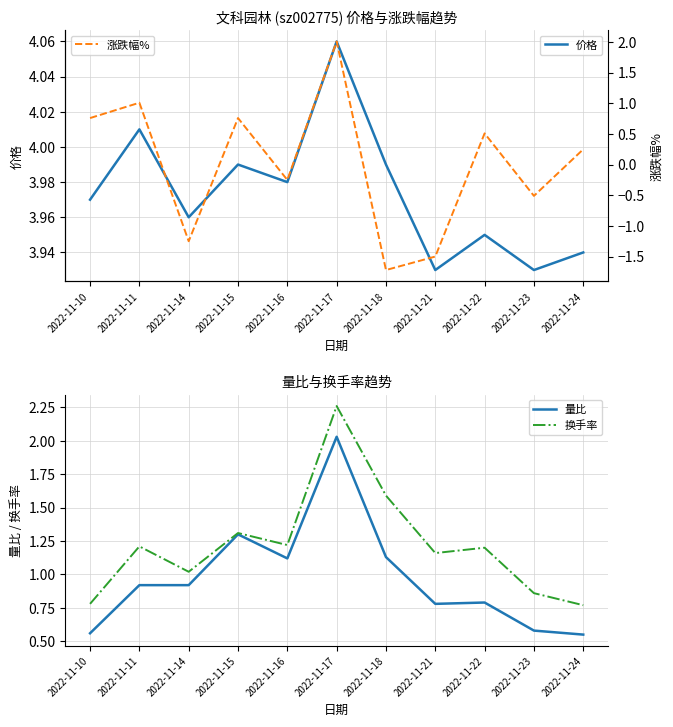

What are all the series names shown in the legend?

价格, 涨跌幅%, 量比, 换手率